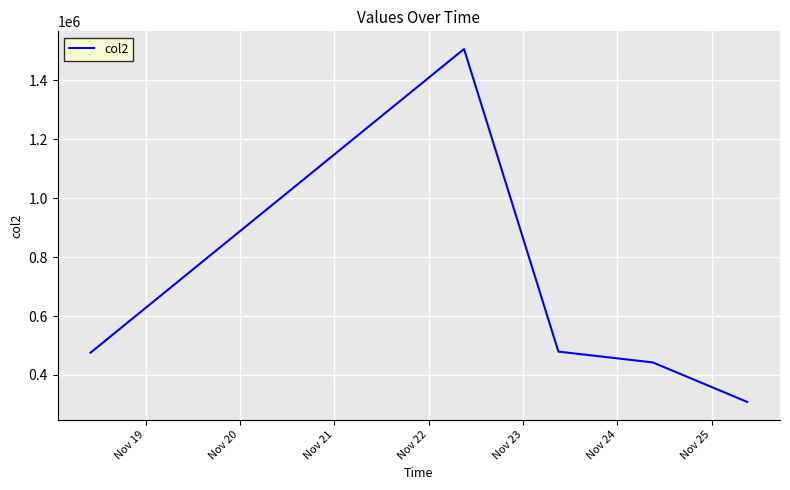

What is the greatest value displayed?

1505663